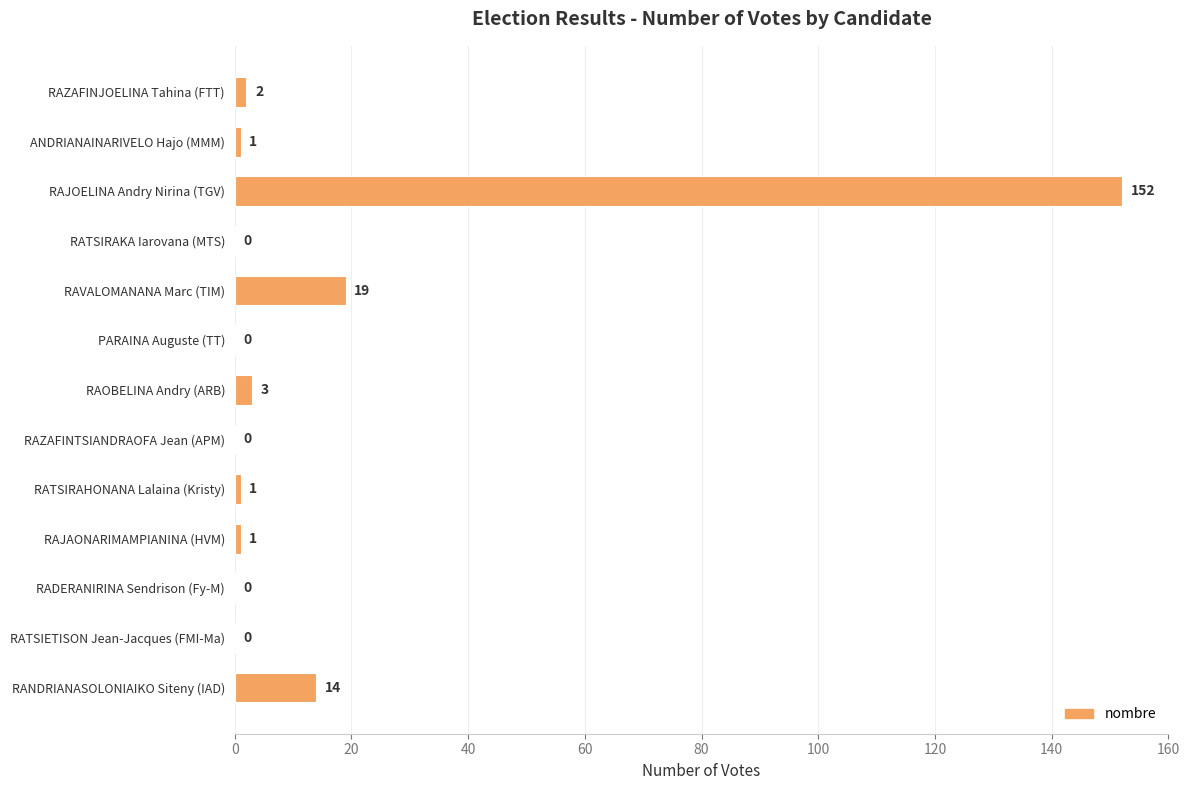

Are the bars horizontal?

Yes